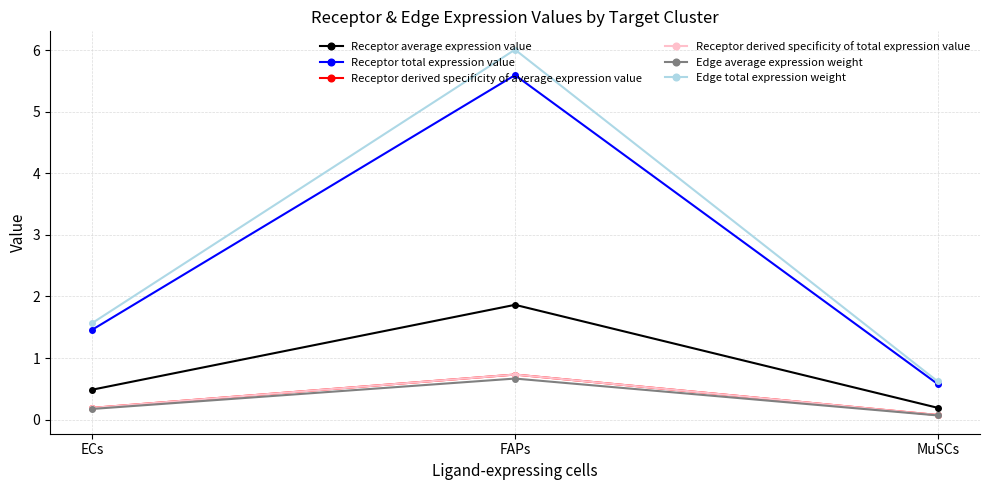

How many data points does each series have?

3